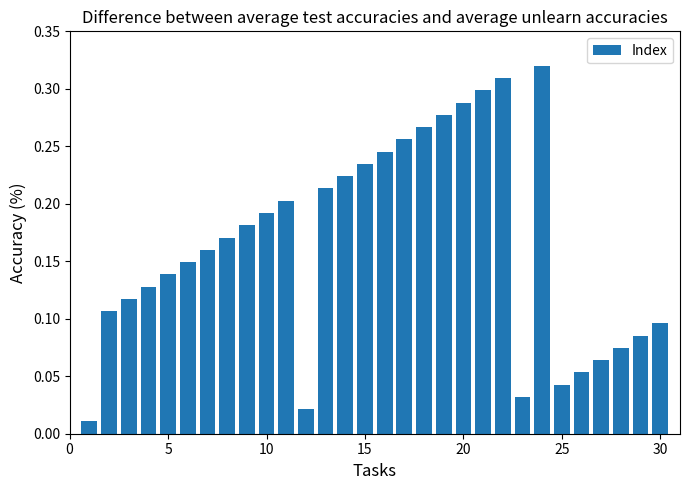

What is the sum of all values?

5.0